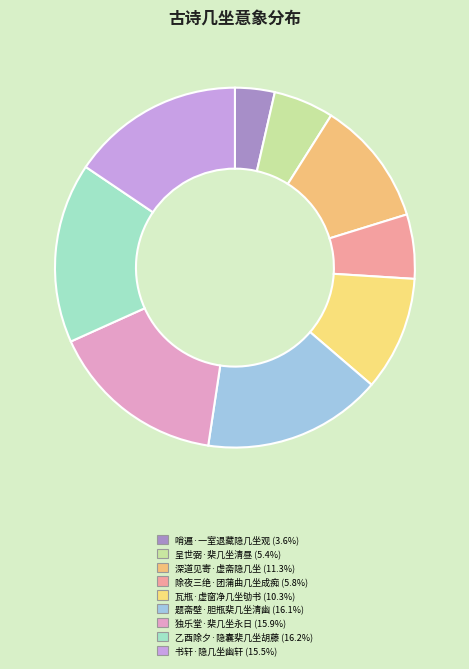

To the nearest percent, what is the difference between the 呈世弼·棐几坐清昼 and 题斋壁·胆瓶棐几坐清幽 slice percentages?

11%